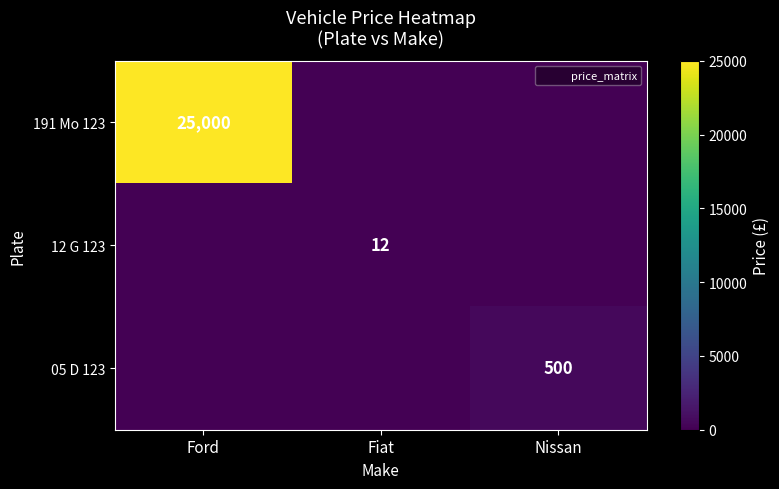

The value of 191 Mo 123 at Ford is 25000. True or false?

True